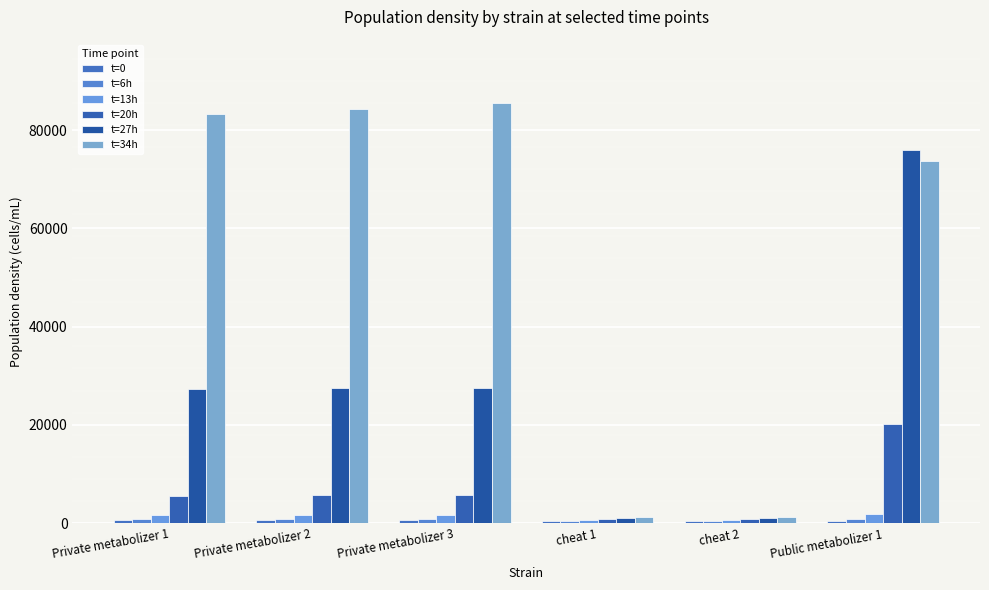

At Public metabolizer 1, list the series in order from smallest to largest.

t=0, t=6h, t=13h, t=20h, t=34h, t=27h